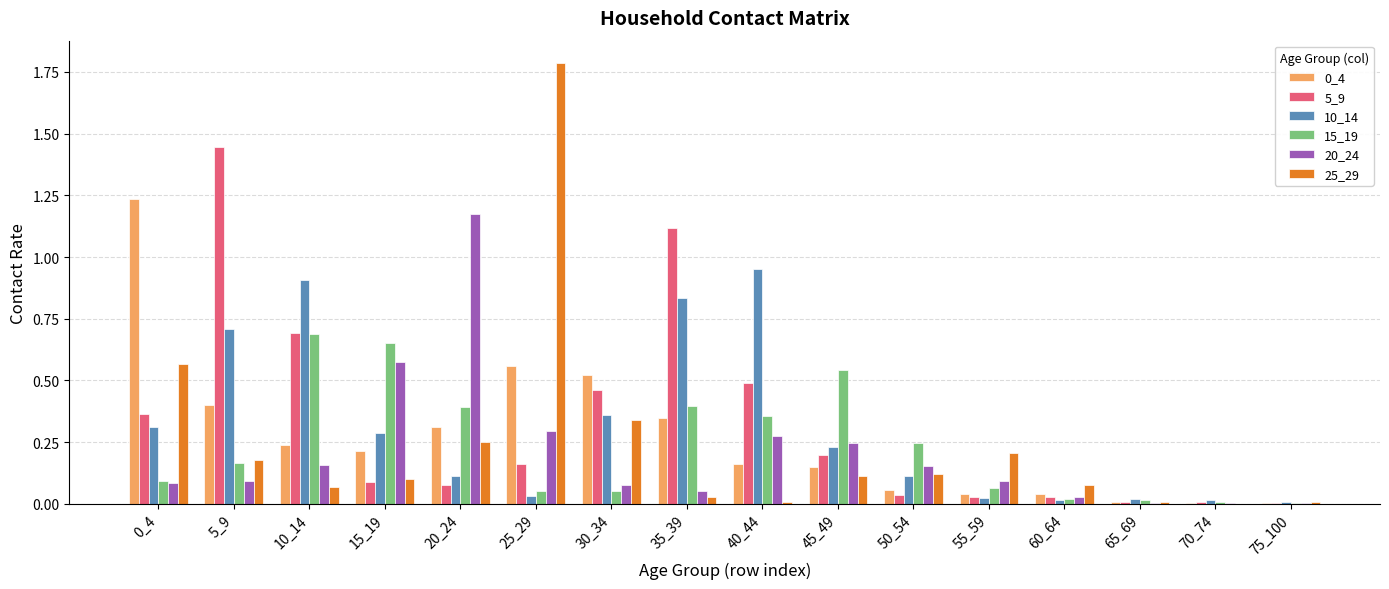

How many groups of bars are there?

16